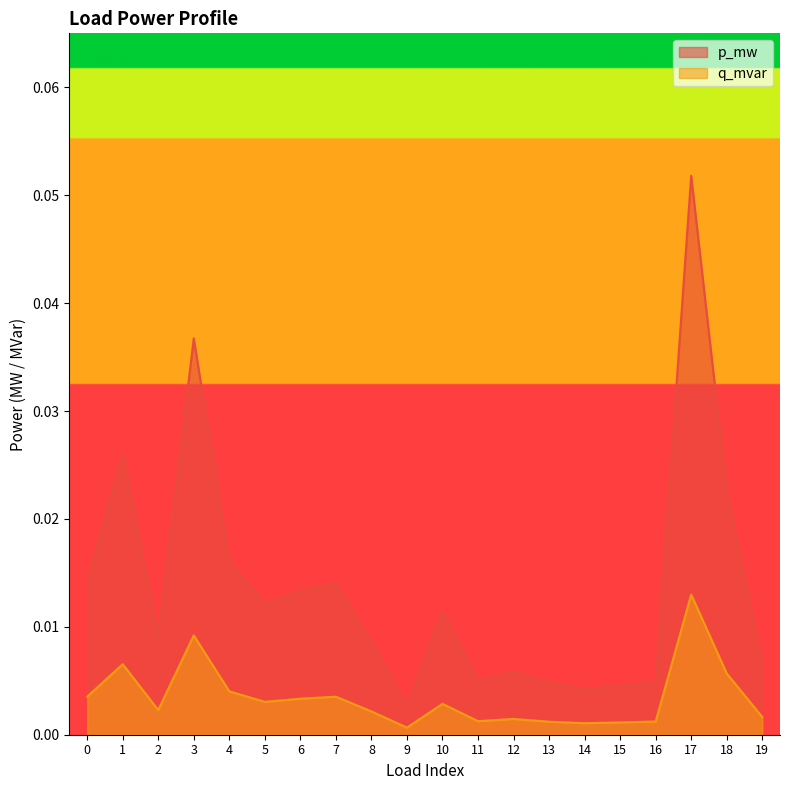

List the labels in order of p_mw value, smallest first.

9, 14, 15, 13, 16, 11, 12, 19, 8, 2, 10, 5, 6, 7, 0, 4, 18, 1, 3, 17